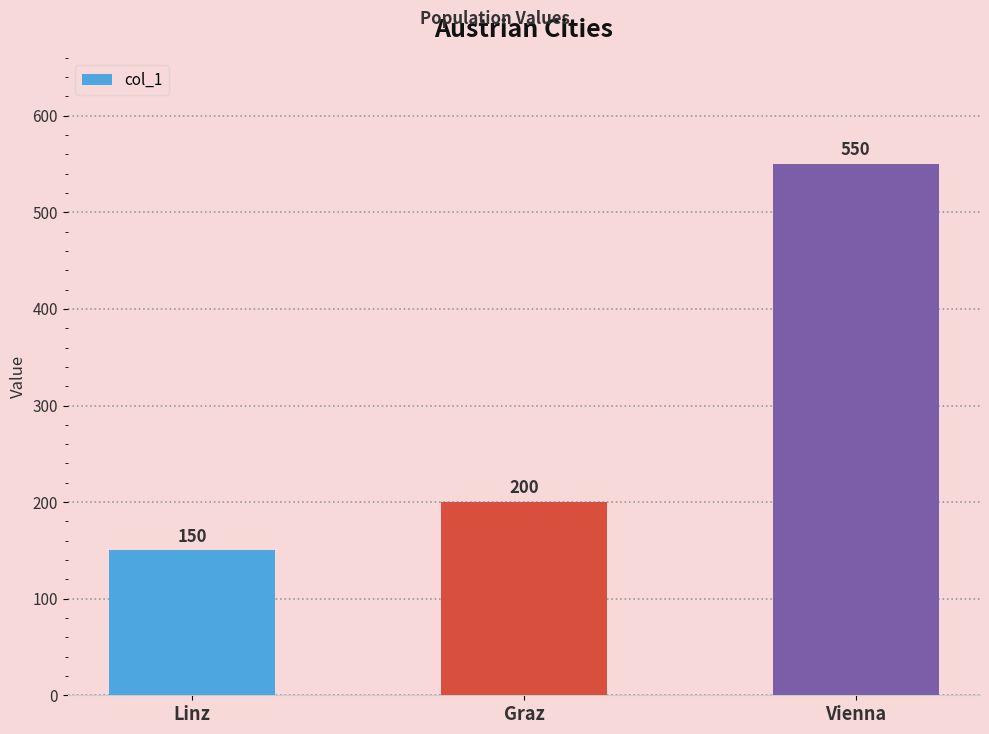

Reading left to right, extract all data points from this chart.

150	200	550